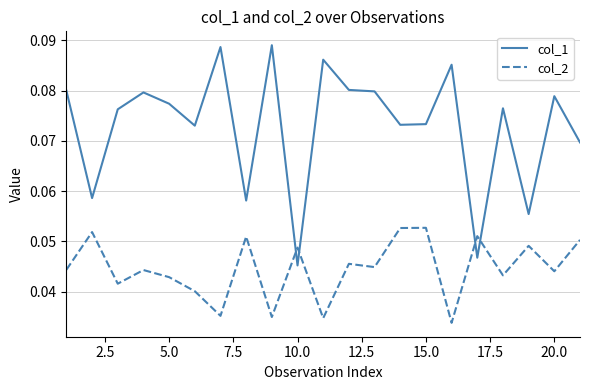

Rank the series by their average value, from highest to lowest.

col_1, col_2